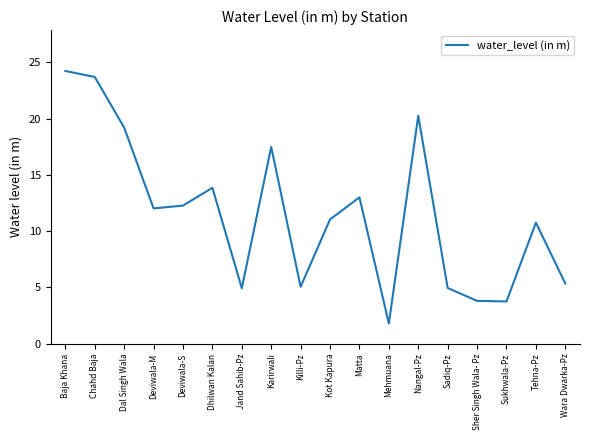

True or false: the data shows 21.7 at Dhilwan Kalan.

False